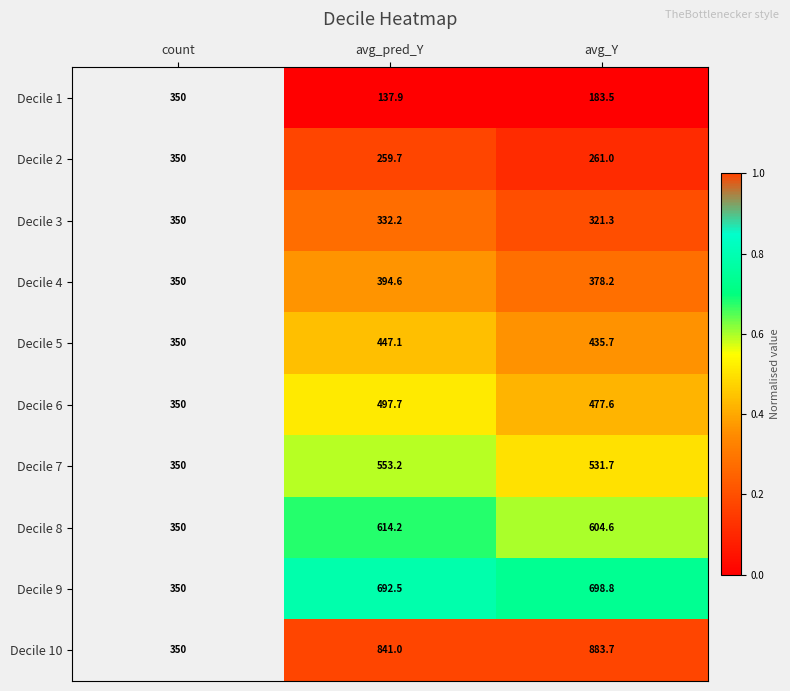

At avg_pred_Y, list the series in order from smallest to largest.

Decile 1, Decile 2, Decile 3, Decile 4, Decile 5, Decile 6, Decile 7, Decile 8, Decile 9, Decile 10